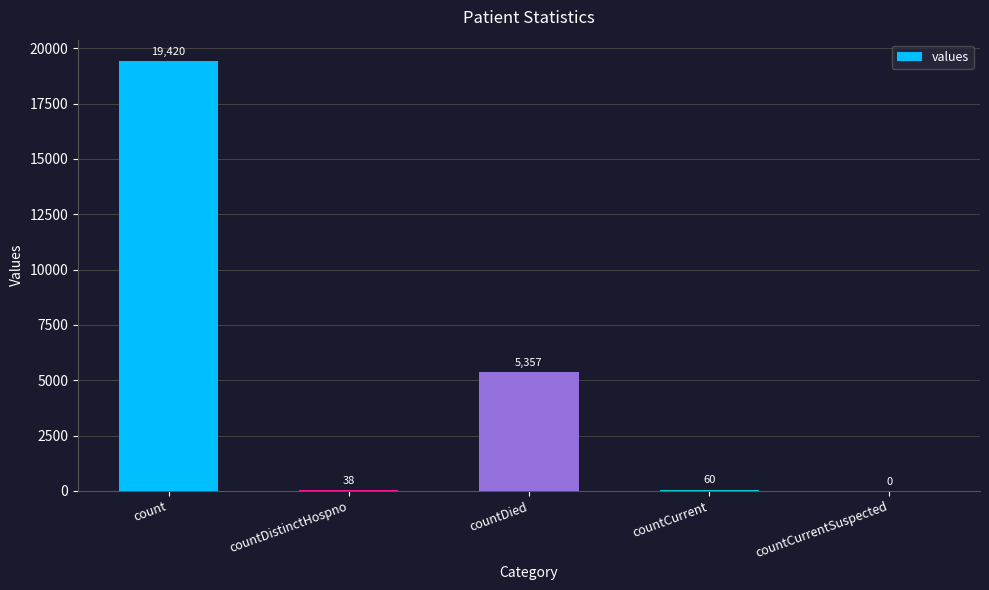

Which label corresponds to the largest value in the chart?

count